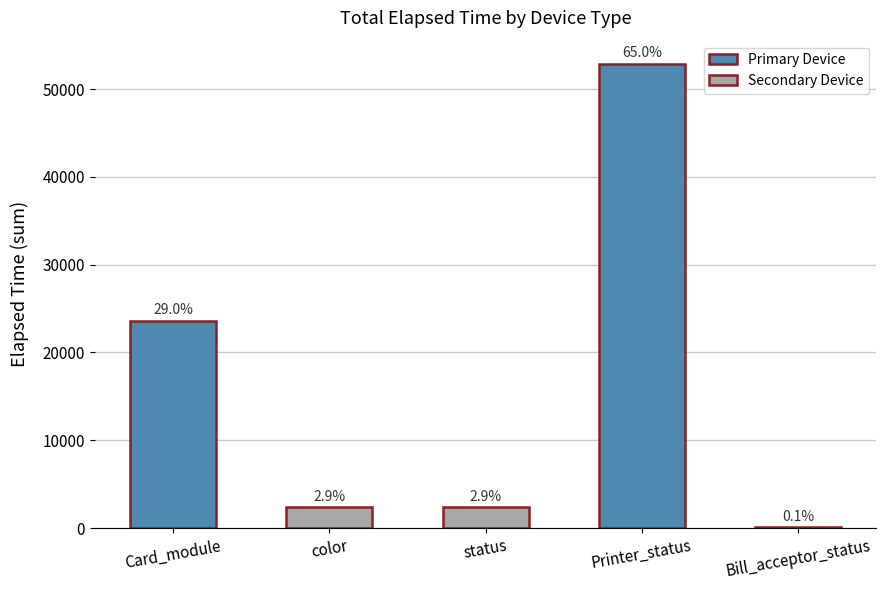

Rank the categories by value from lowest to highest.

Bill_acceptor_status, color, status, Card_module, Printer_status